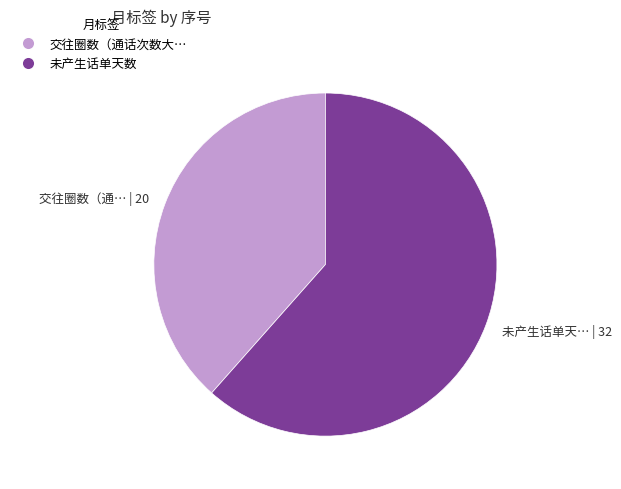

How many slices are in this pie chart?

2